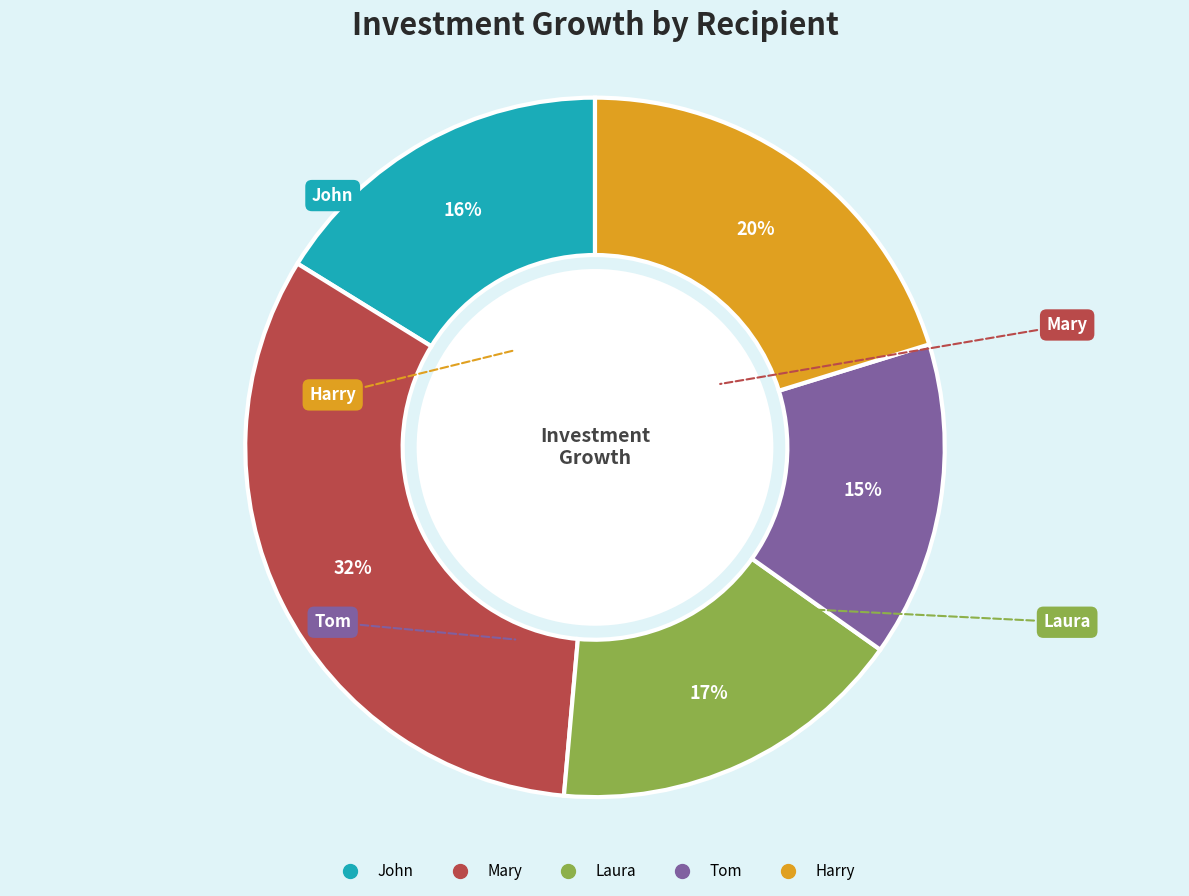

How many slices are in this pie chart?

5